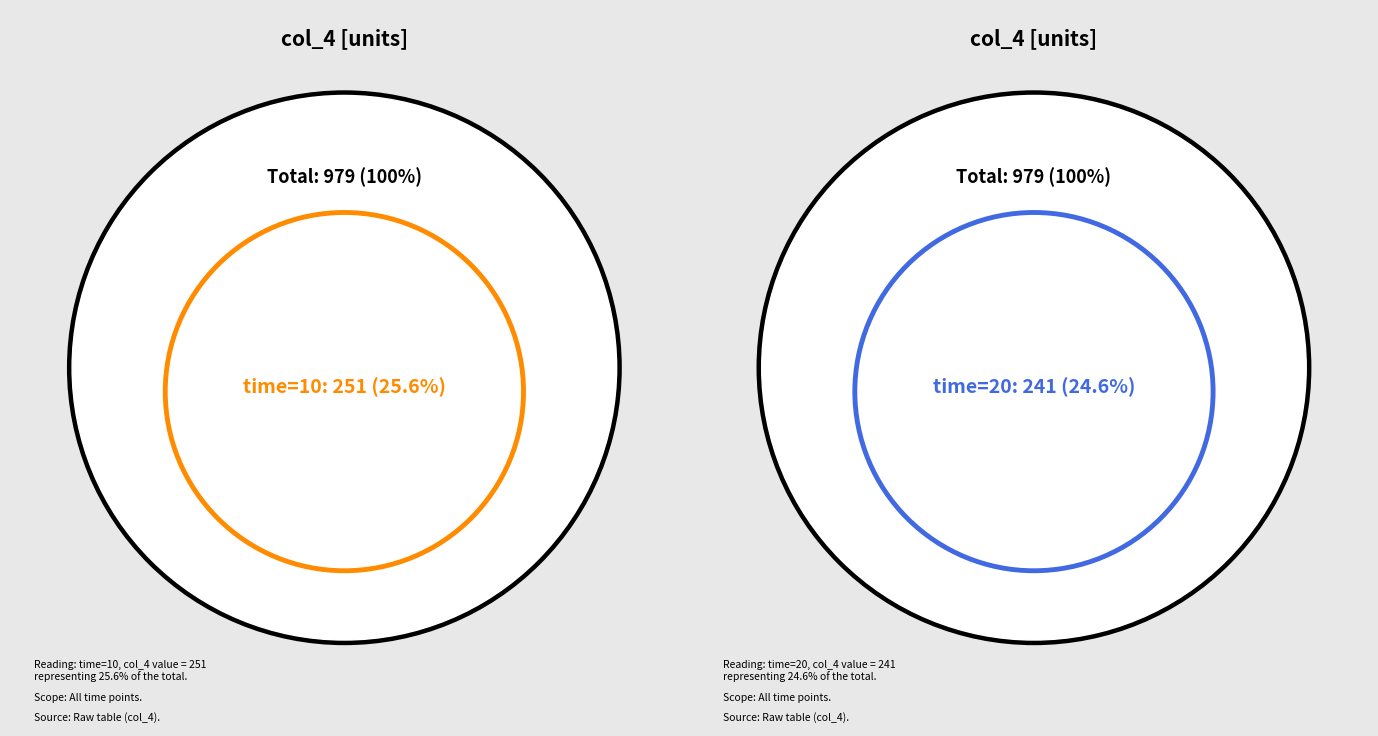

The 20 slice represents 13% of the pie. True or false?

False